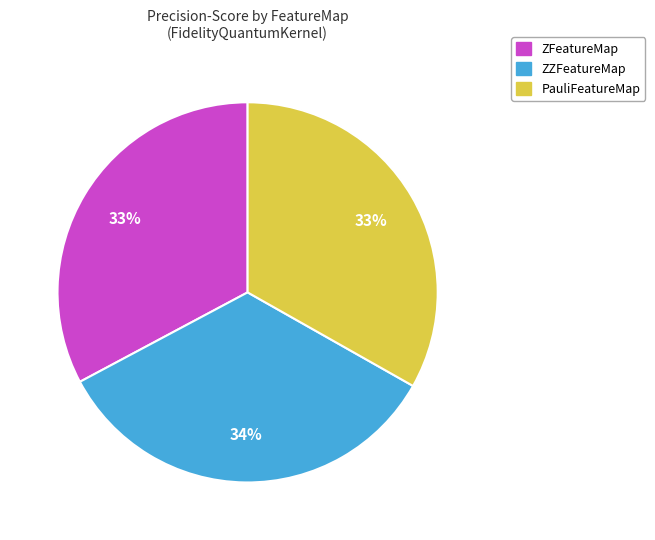

Does any single category account for the majority?

No